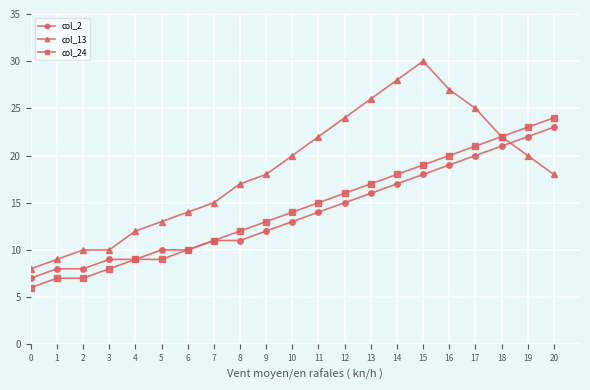

Rank the series by their maximum value, from lowest to highest.

col_2, col_24, col_13